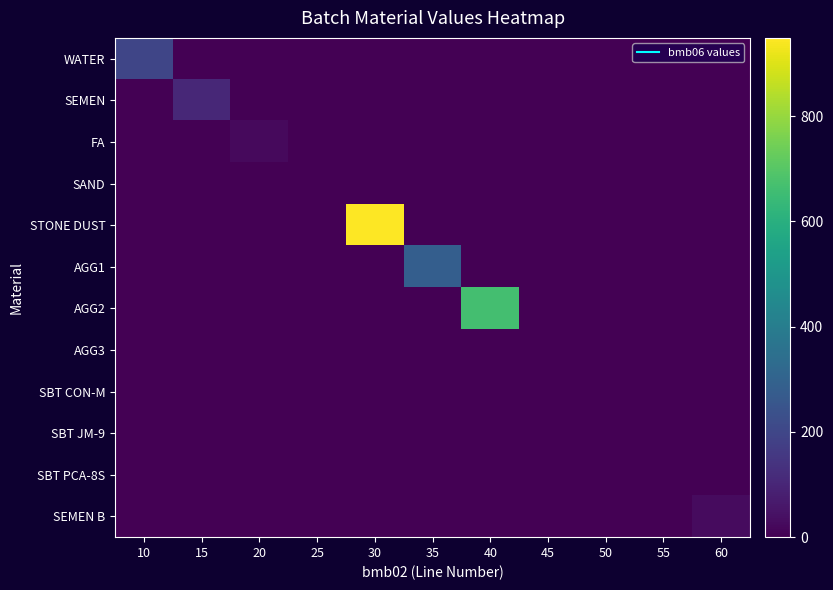

What is the total value across all series at 15?

107.0